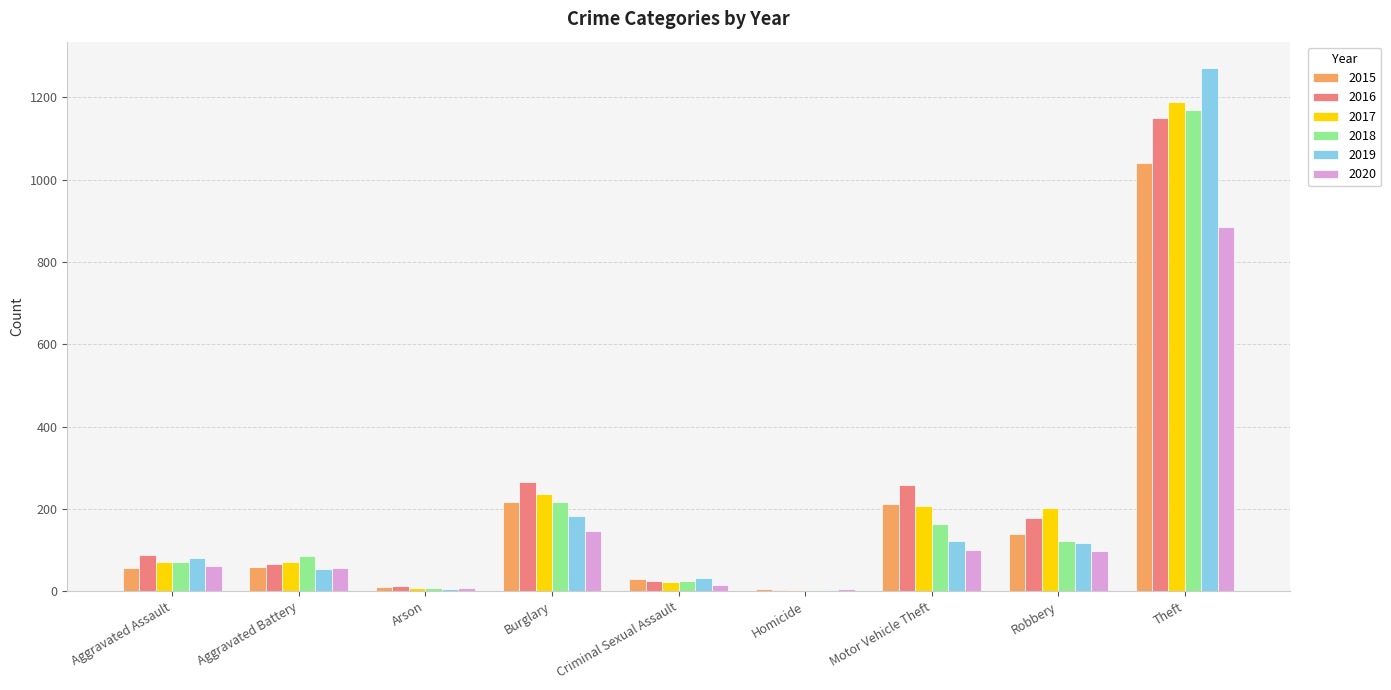

What is the sum of the 2017 values at Homicide and Arson?

11